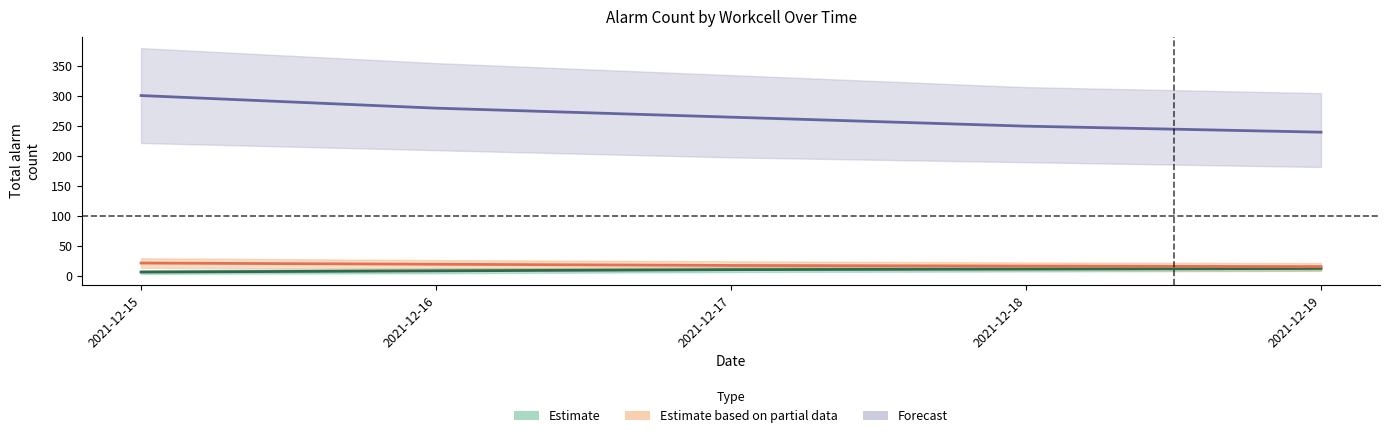

What is the average value of the Estimate based on partial data series?

19